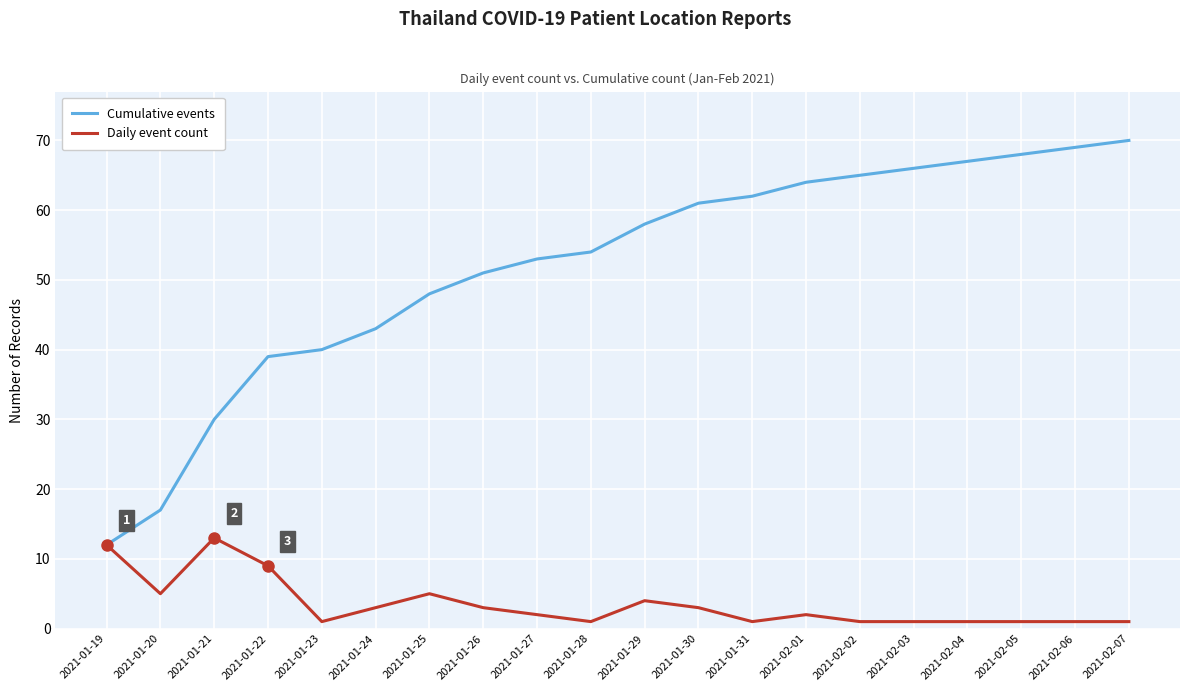

What position from the right is 2021-01-24?

15